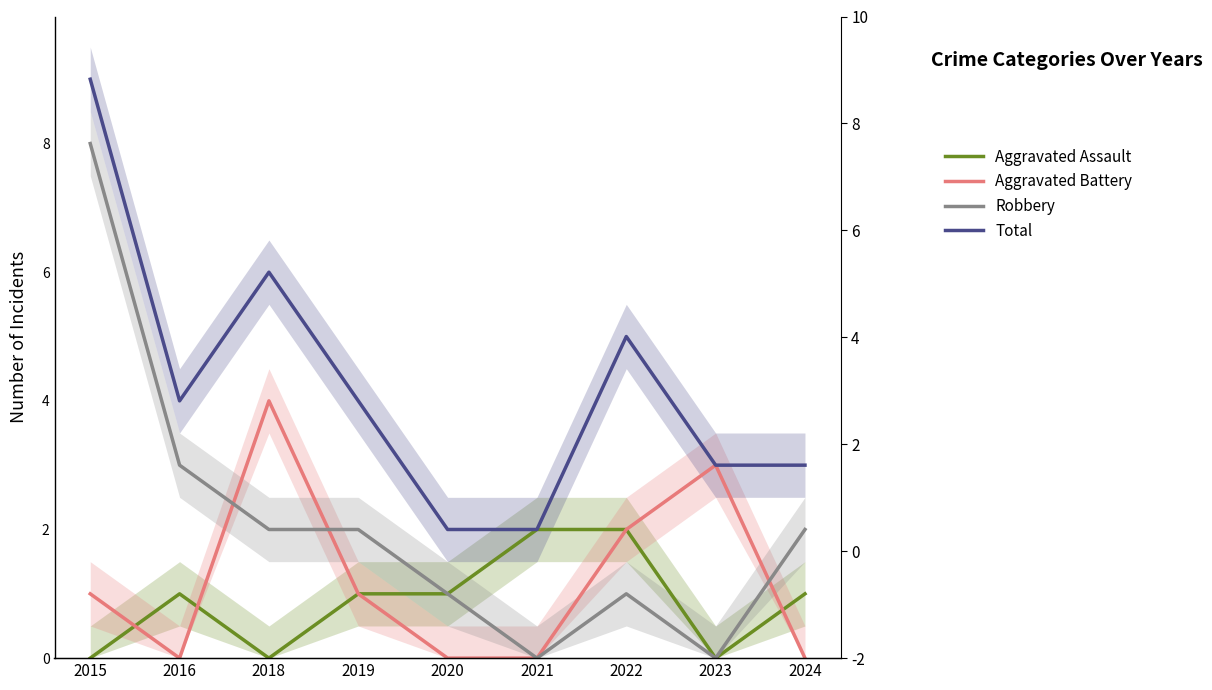

Is it true that Aggravated Battery equals 0 at 2021?

True